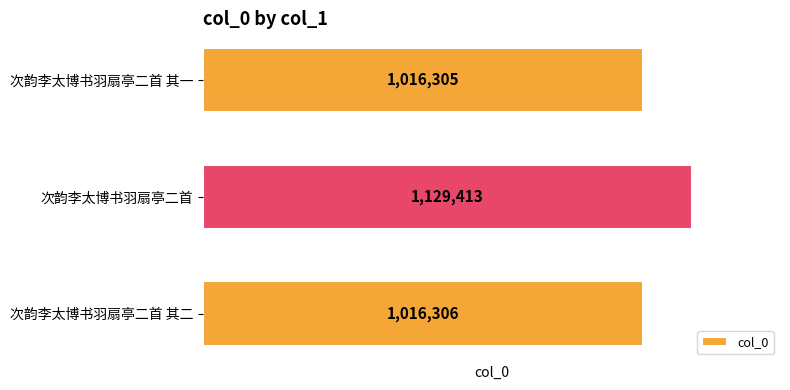

What is the difference between the maximum and minimum values?

113108